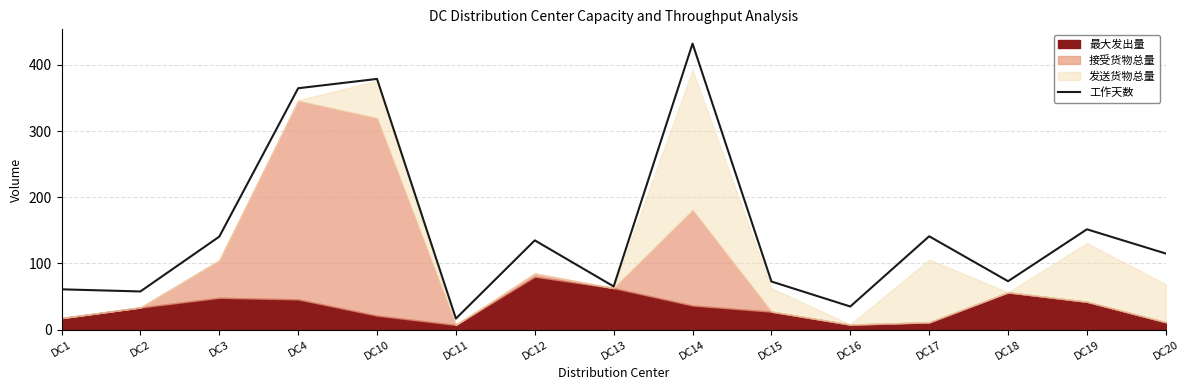

The value of 工作天数 at DC14 is 432.0. True or false?

True